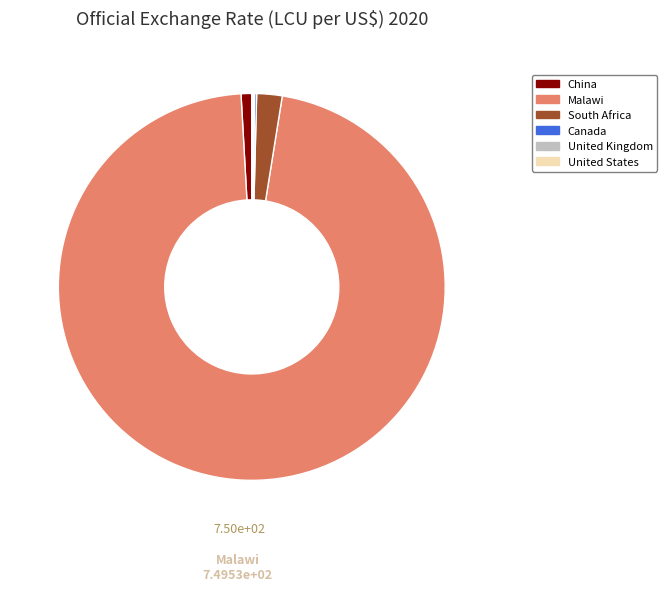

Which has a higher value, China or Malawi?

Malawi